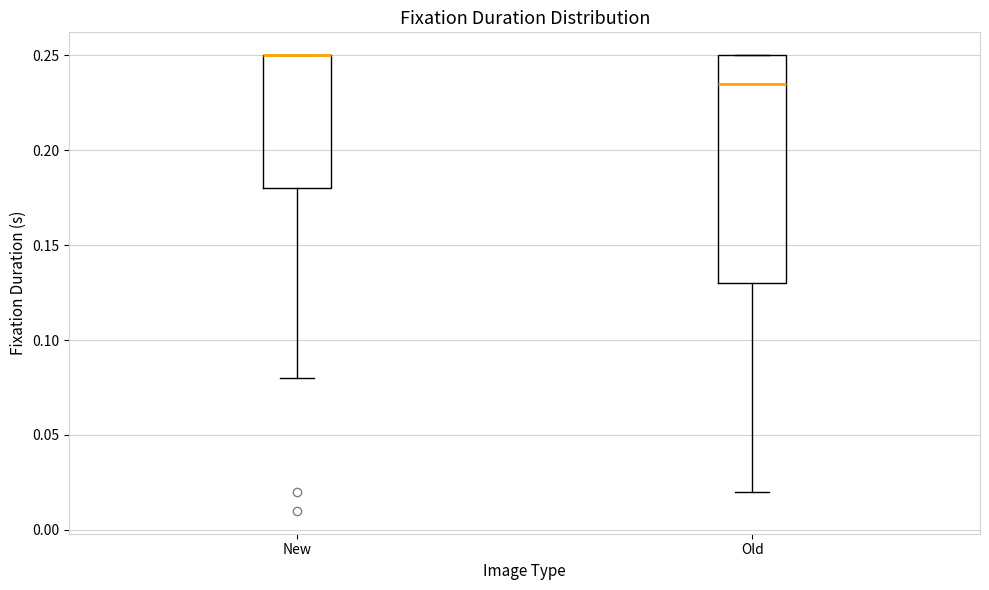

Which box is the tallest, from its lower edge to its upper edge?

Old